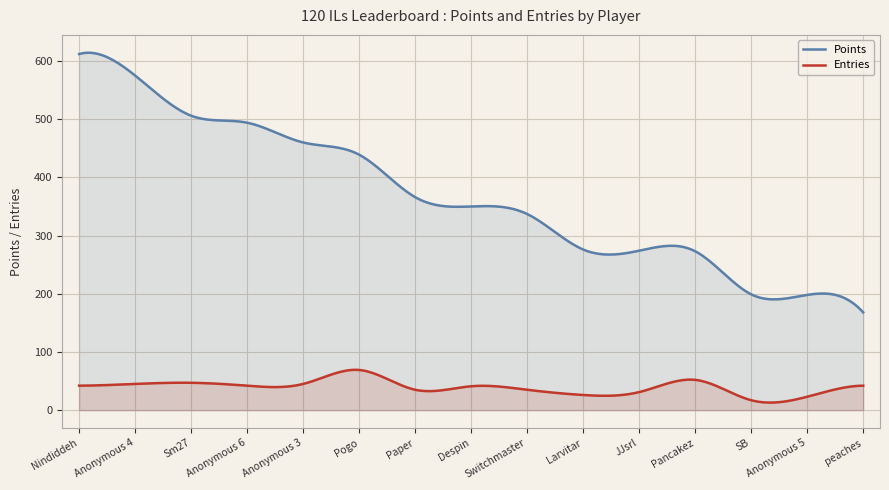

True or false: Medals and Points intersect in this chart.

False